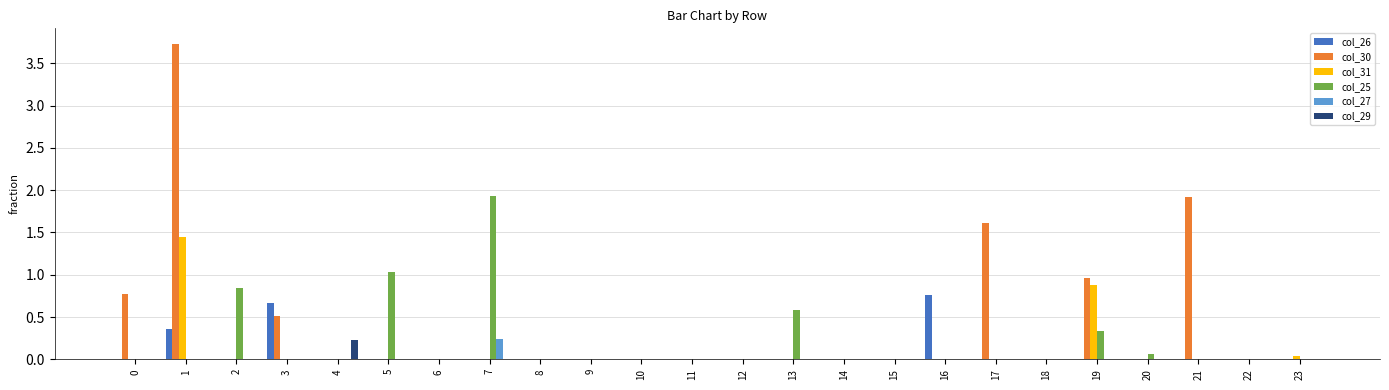

What are all the series names shown in the legend?

col_26, col_30, col_31, col_25, col_27, col_29